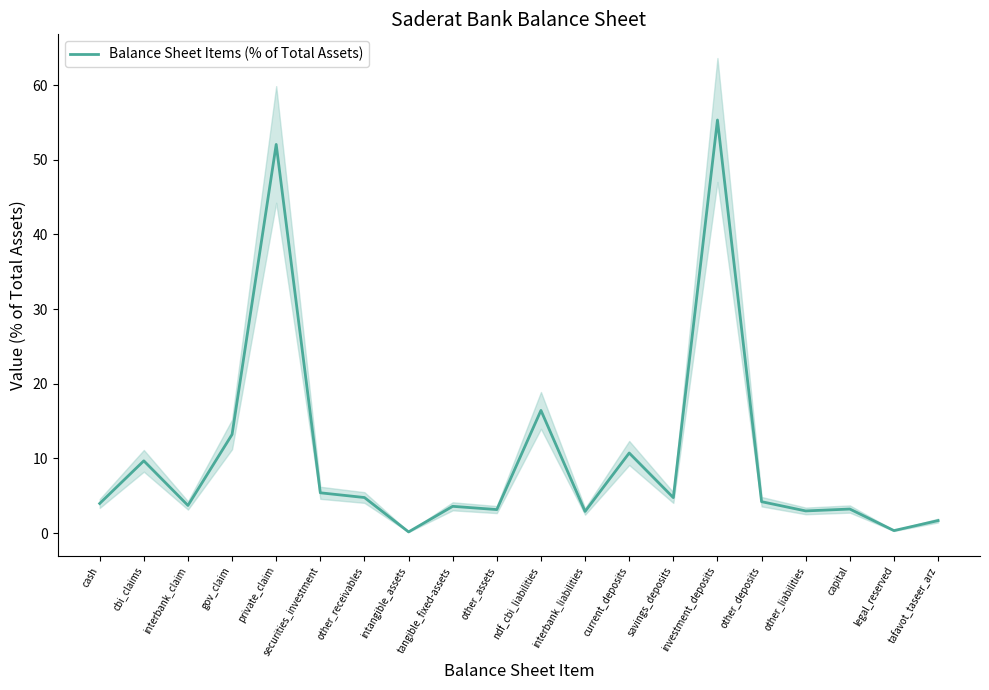

The chart shows a value of 4.3 at capital. True or false?

False